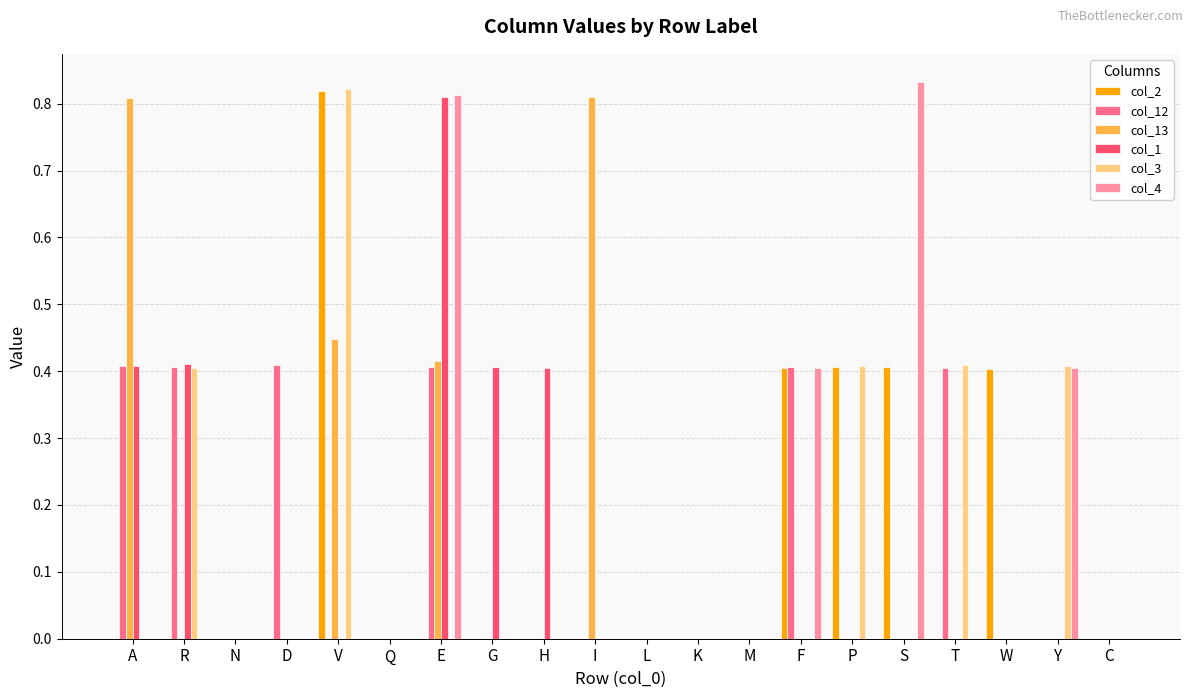

At which label does col_2 reach its peak?

V